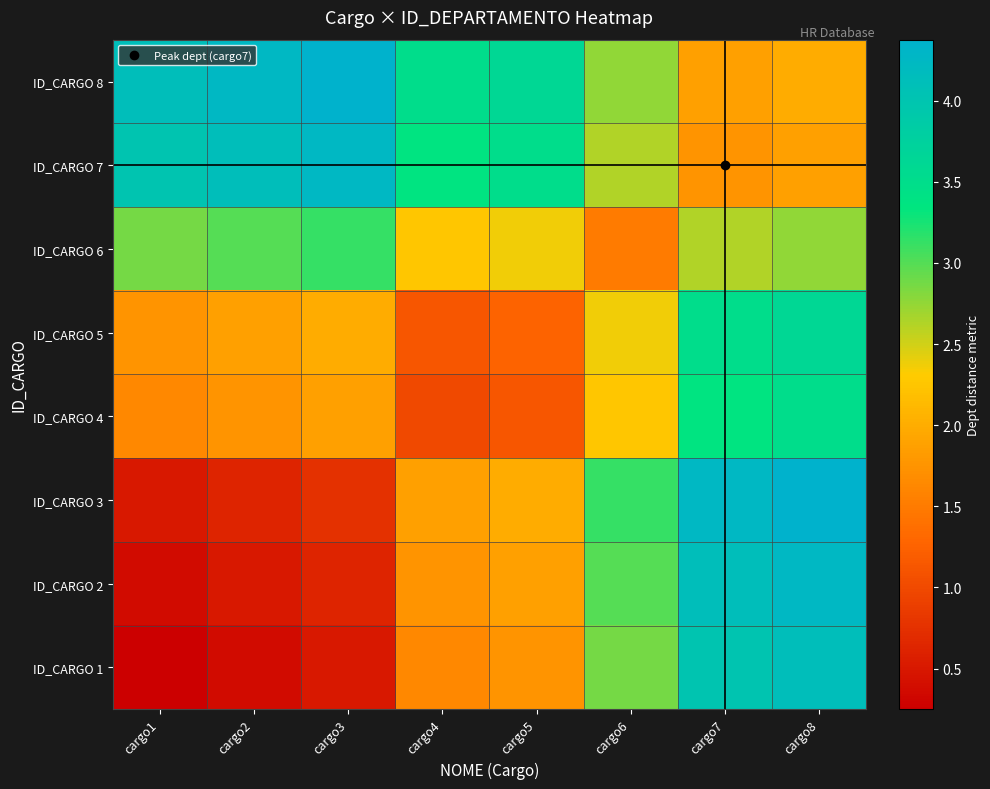

How many distinct data groups are displayed?

8